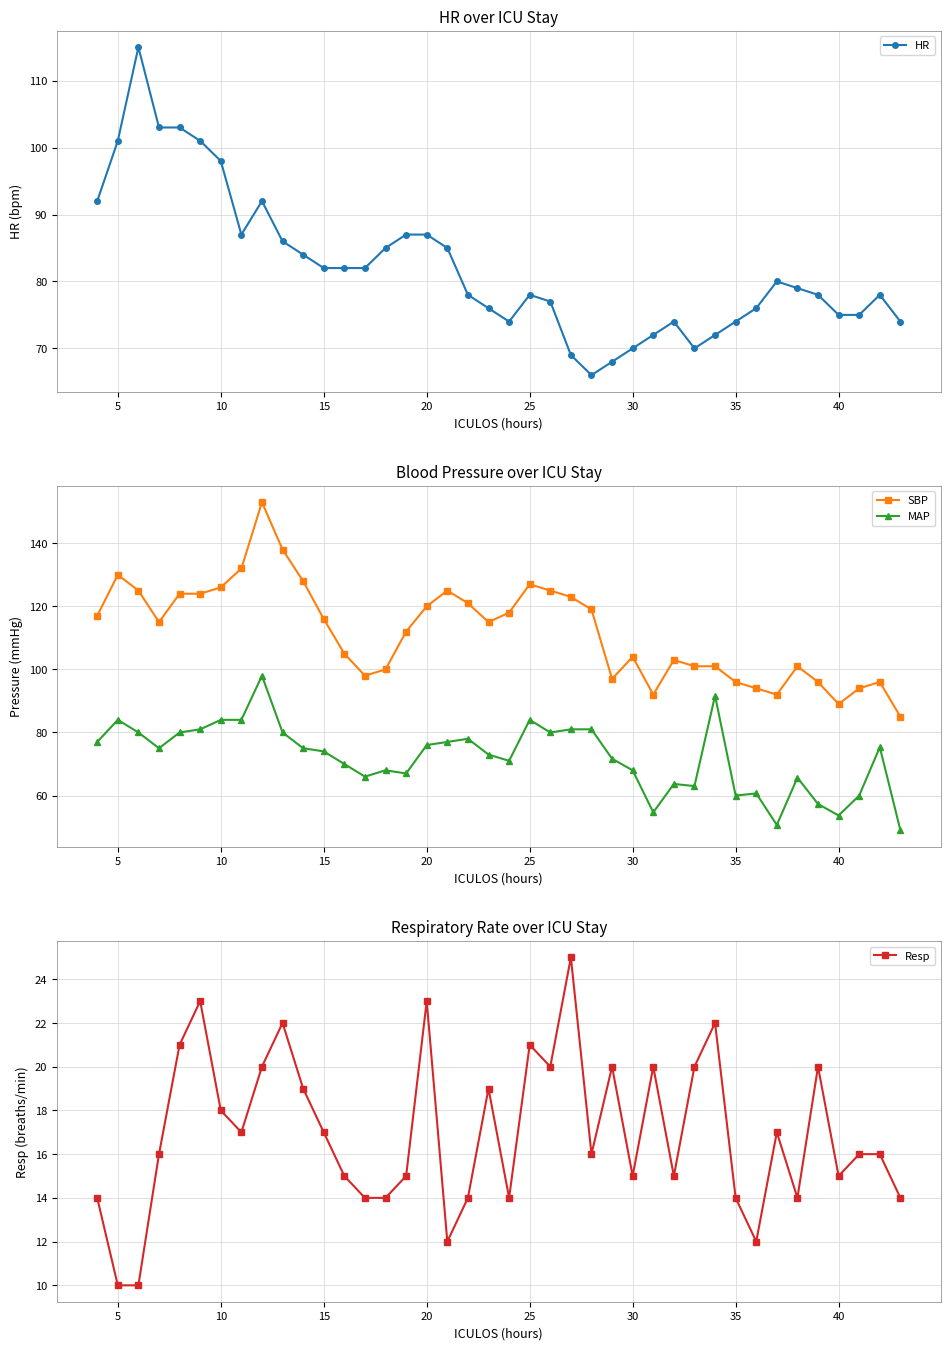

How many series are shown in this chart?

4